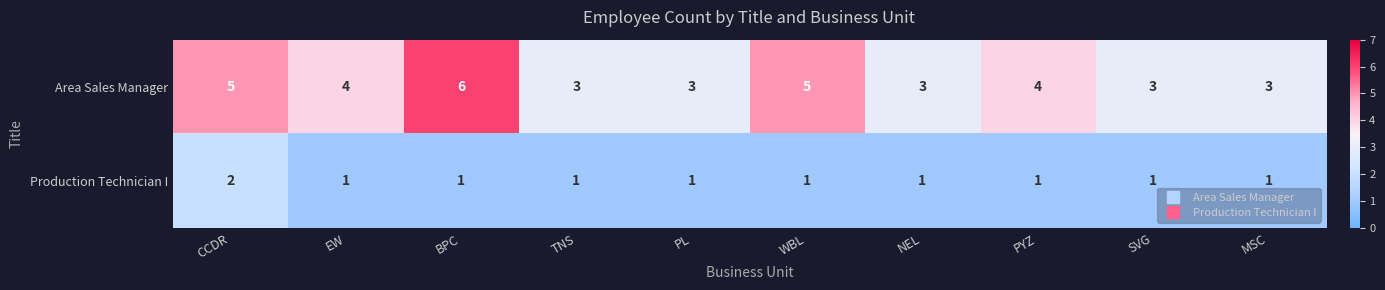

How many distinct data groups are displayed?

2